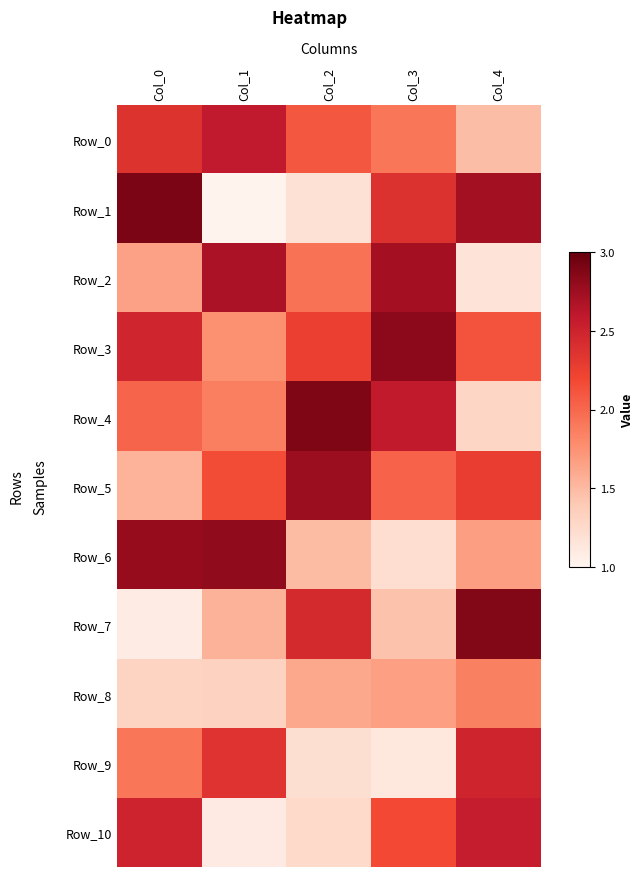

What is the sum of the Row_10 values at Col_3 and Col_2?

3.4